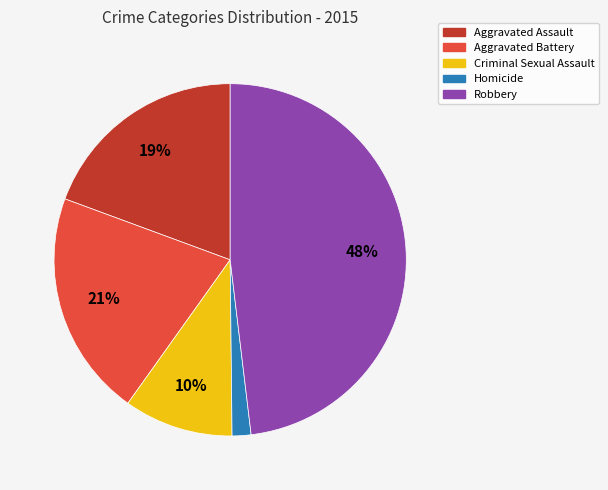

The Criminal Sexual Assault slice represents 10% of the pie. True or false?

True